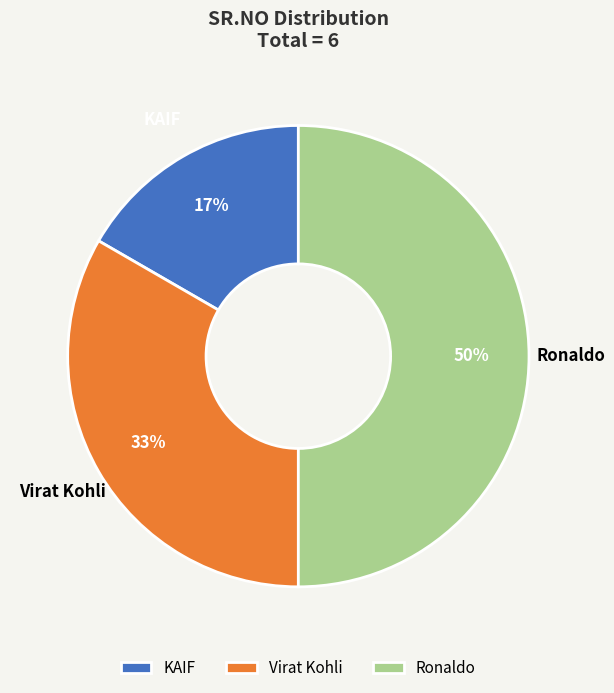

Which category has the biggest portion of the pie?

Ronaldo